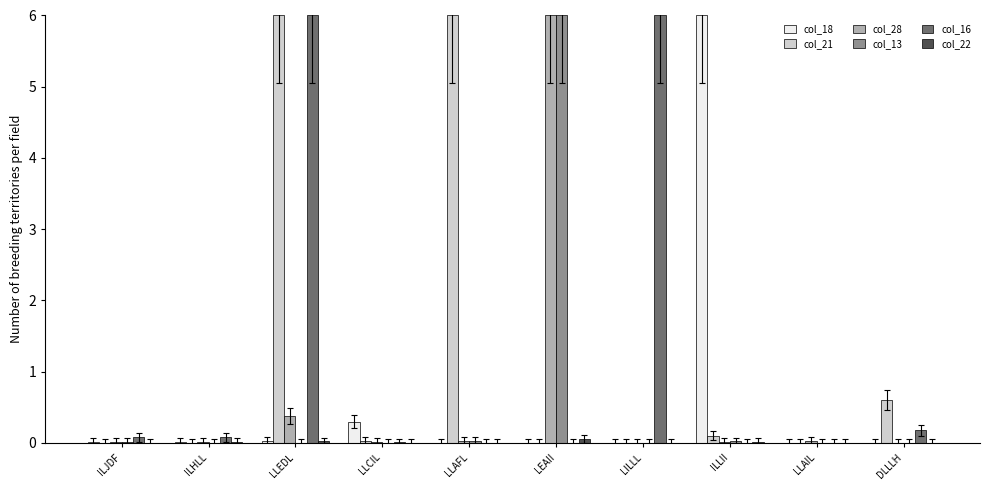

What is the spread (max minus min) of values at LILLL?

6.0